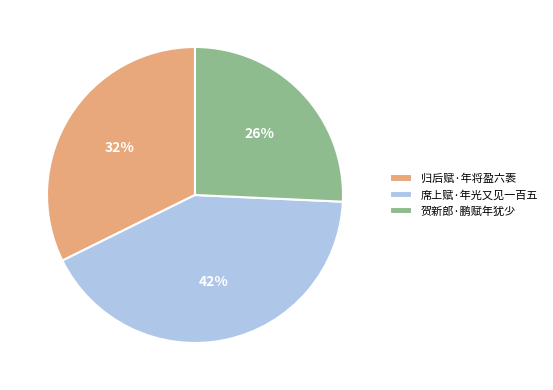

True or false: 席上赋·年光又见一百五 accounts for 42% of the total.

True